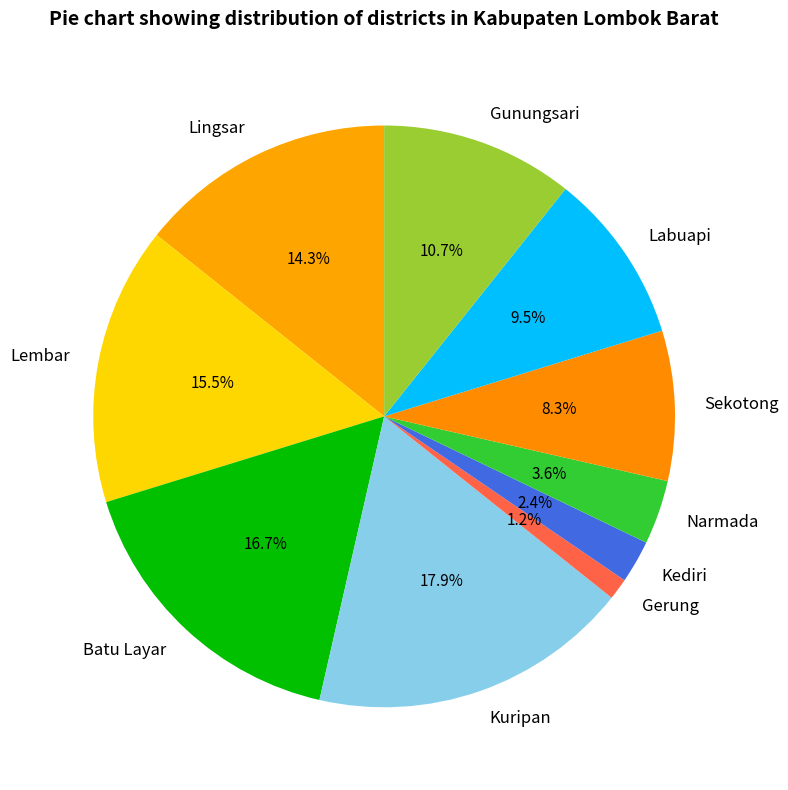

Which category has the smallest portion of the pie?

Gerung